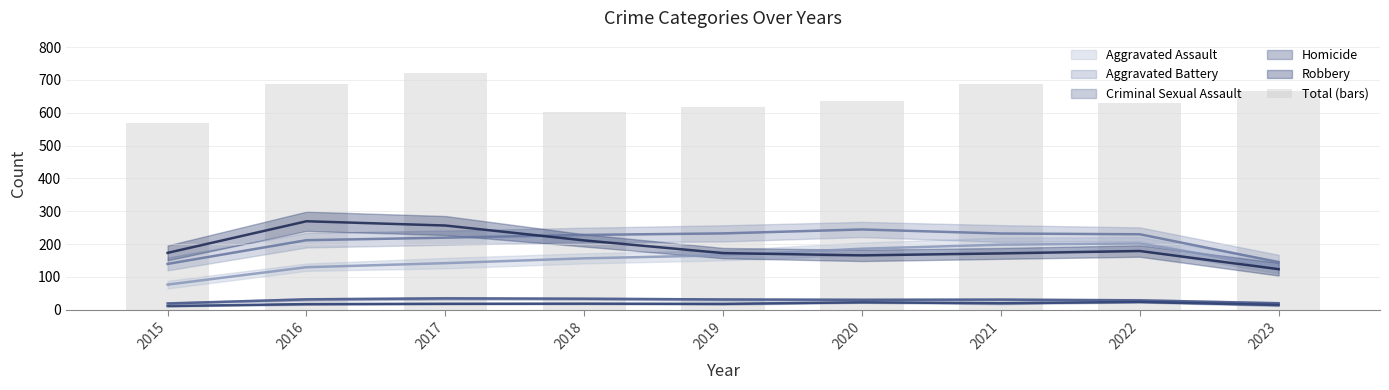

Is it true that the value at 2019 is 617?

True